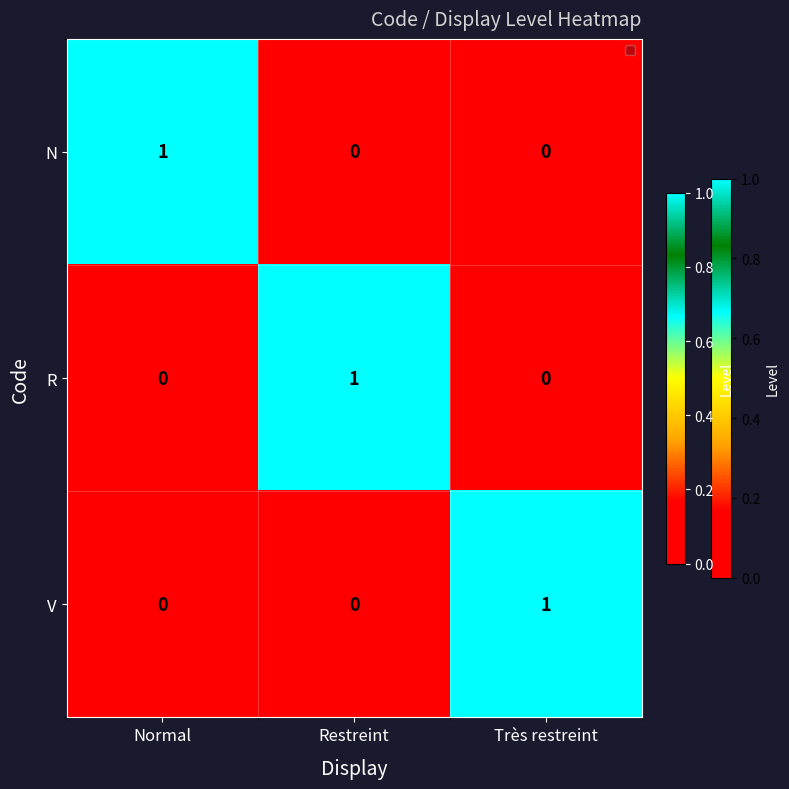

Reading left to right, extract all data points from this chart.

N: 1	0	0
R: 0	1	0
V: 0	0	1